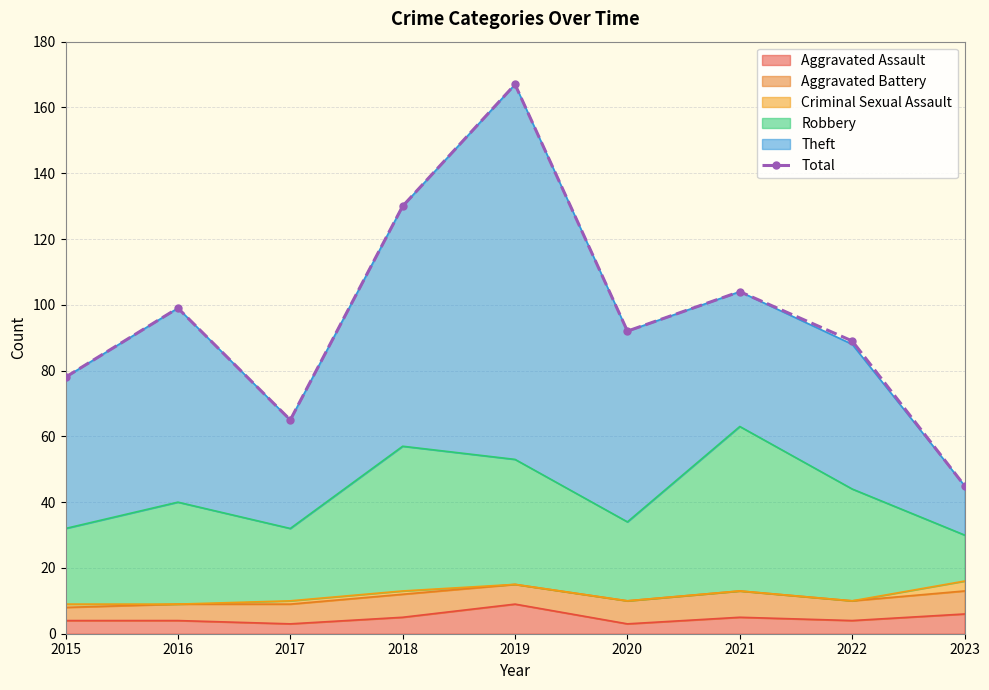

What is the change in value from 2015 to 2017?

-13